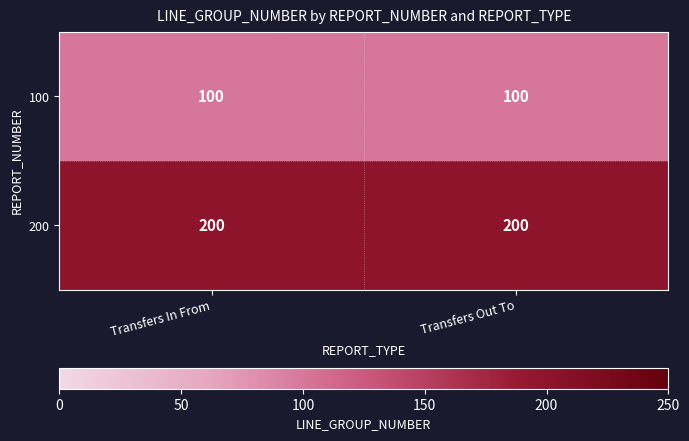

What is the spread (max minus min) of values at Transfers Out To?

100